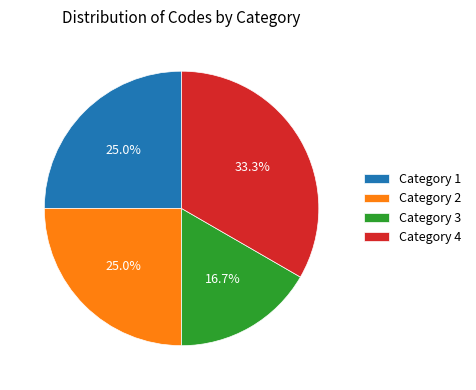

Which has a higher value, Category 3 or Category 1?

Category 1